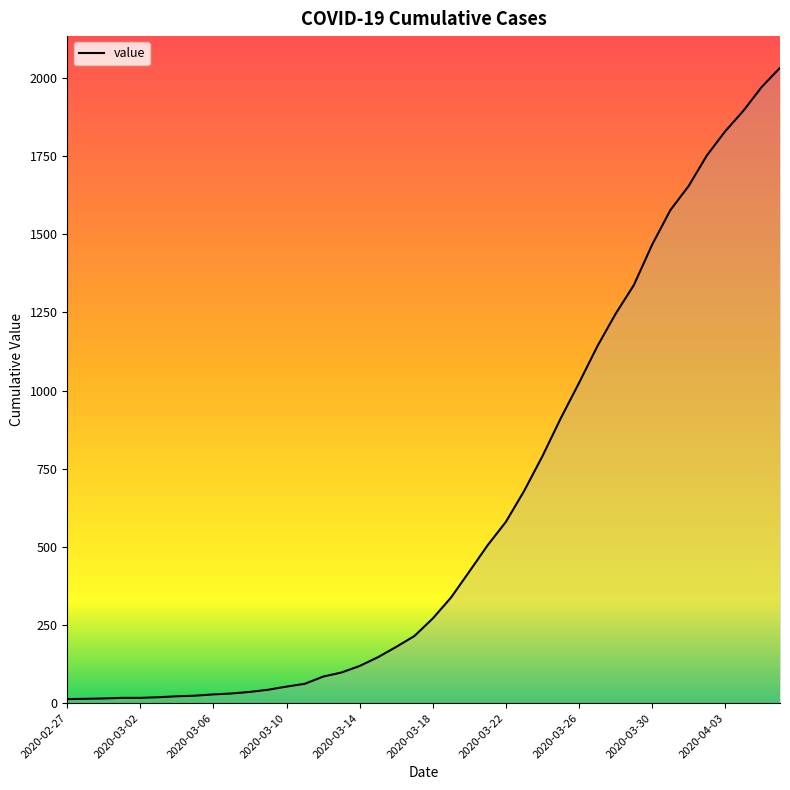

What is the maximum value shown in the chart?

2032